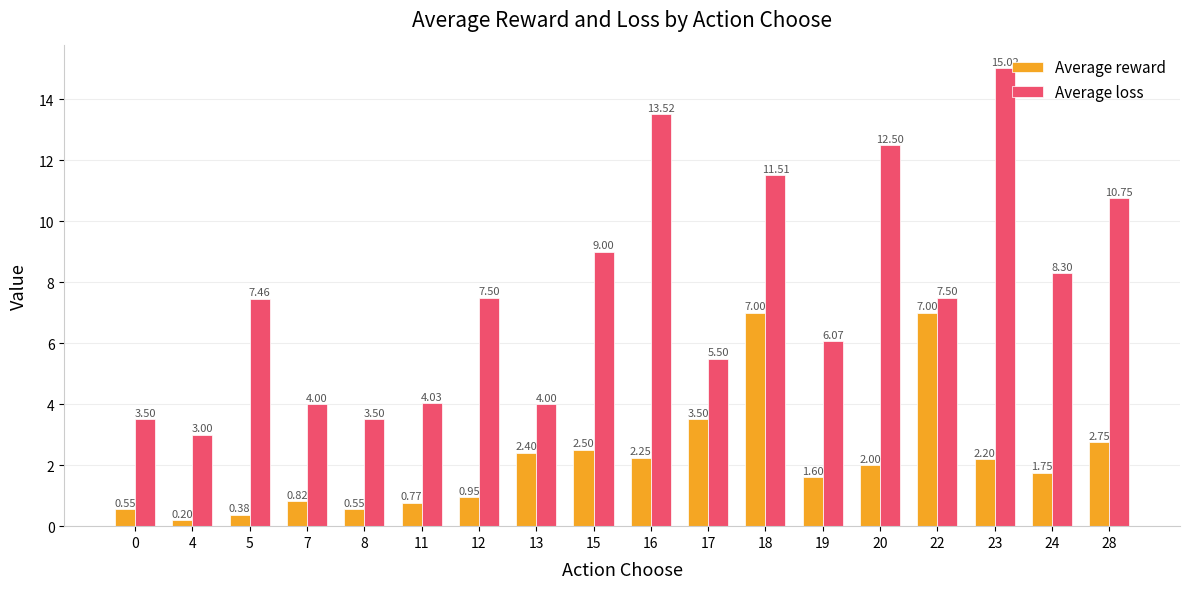

List the series in order of their overall mean, lowest first.

Average reward, Average loss